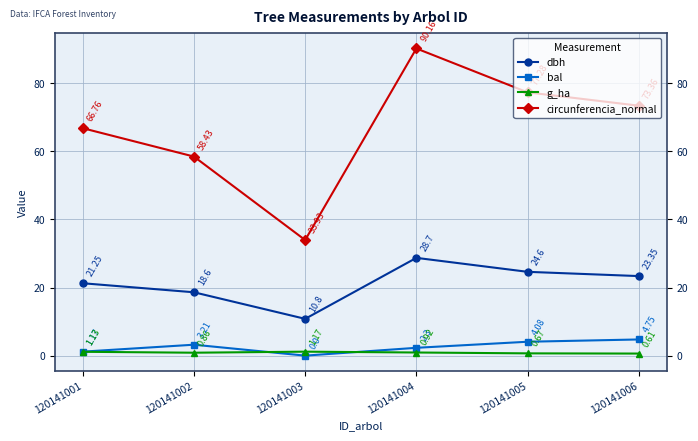

Where is the first local maximum for dbh?

120141004